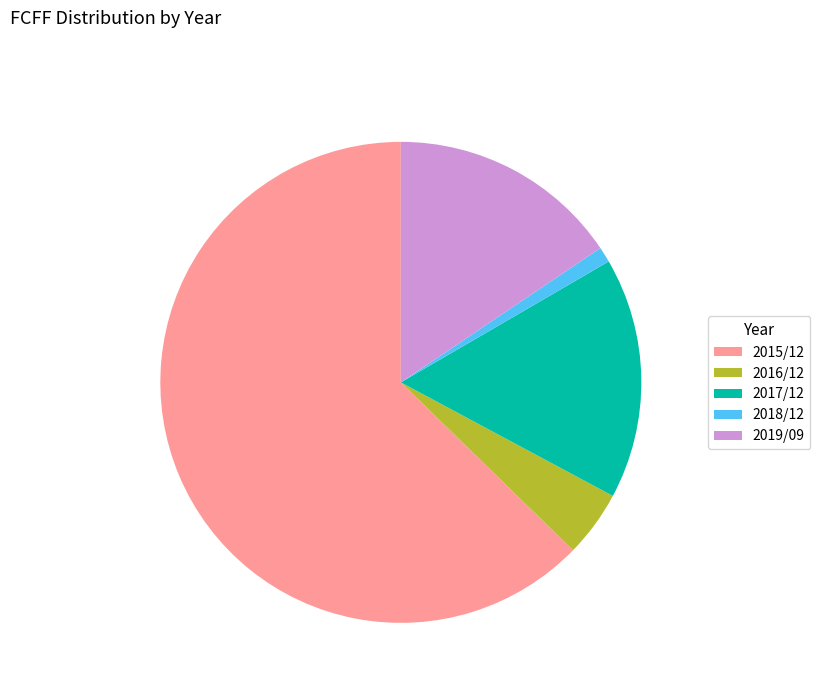

Is it true that 2017/12 is 26% of the pie?

False